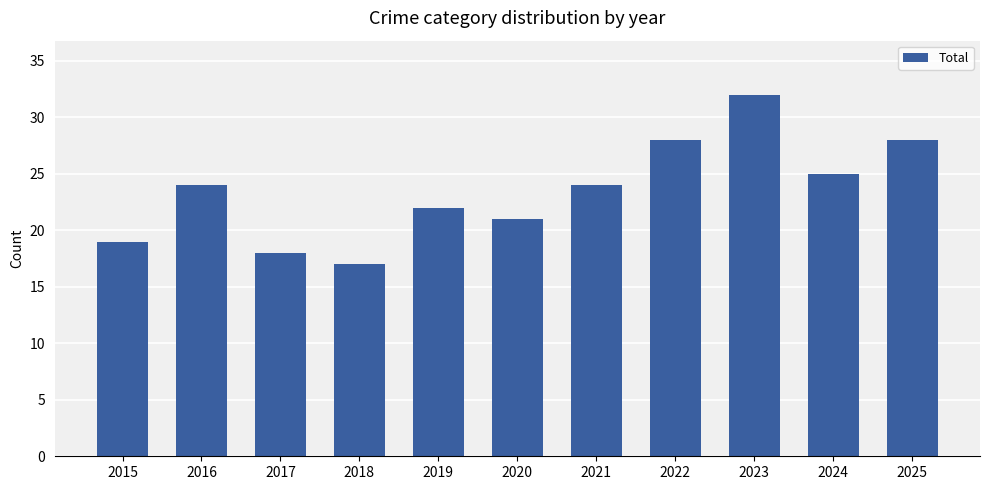

What is the change in value from 2017 to 2024?

+7